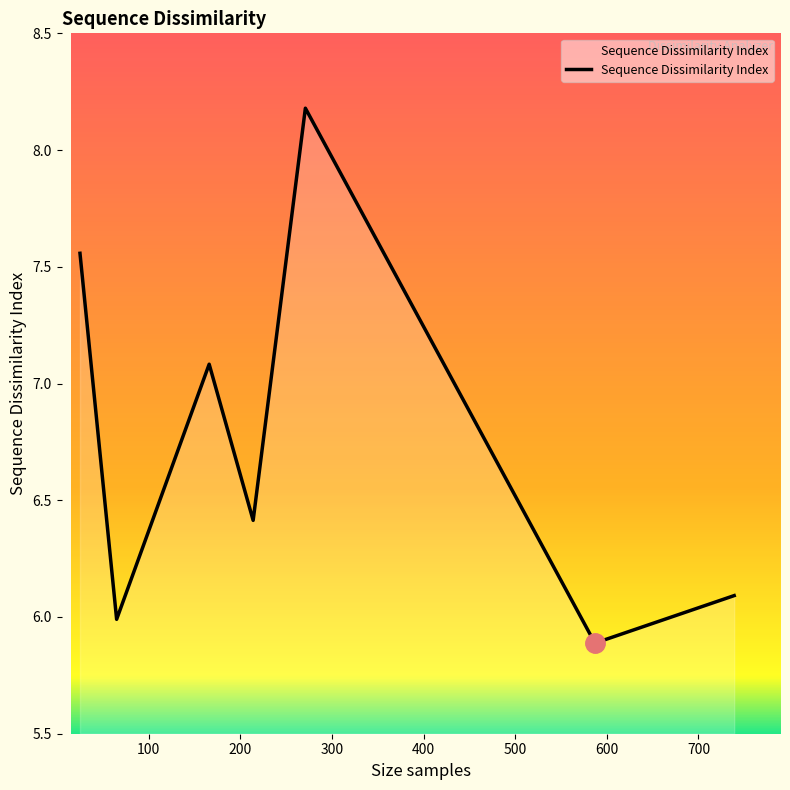

What is the greatest value displayed?

8.2